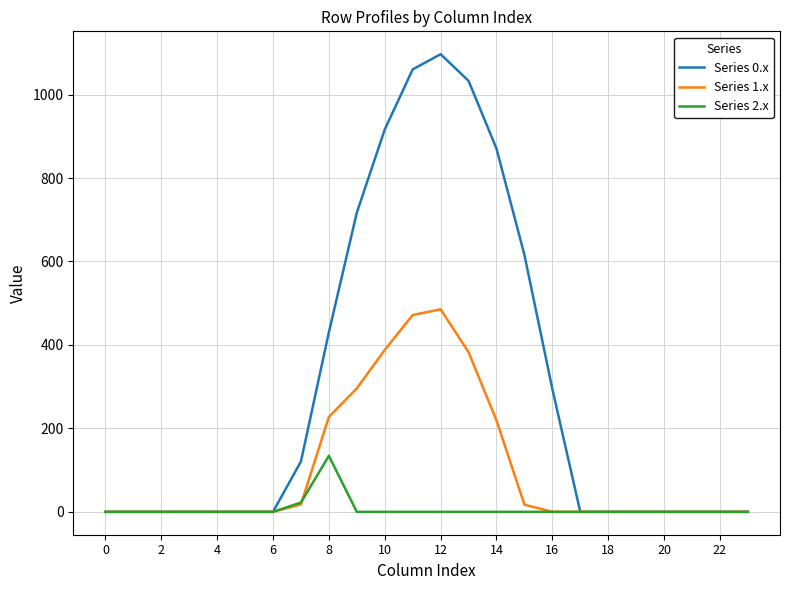

Rank the series by their maximum value, from highest to lowest.

Series 0.x, Series 1.x, Series 2.x